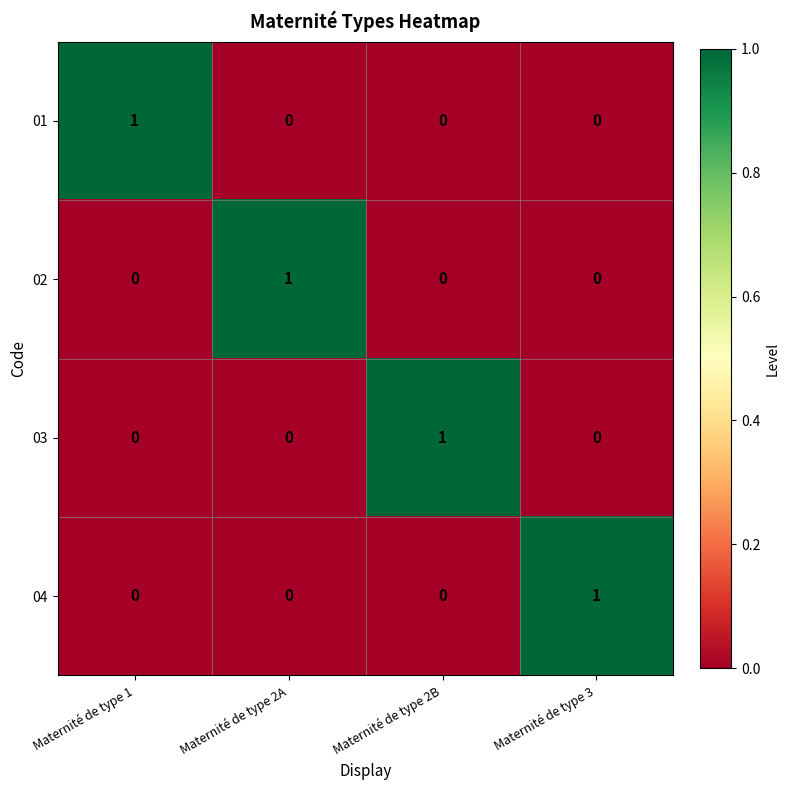

What is the difference between the highest and lowest values at Maternité de type 2B?

1